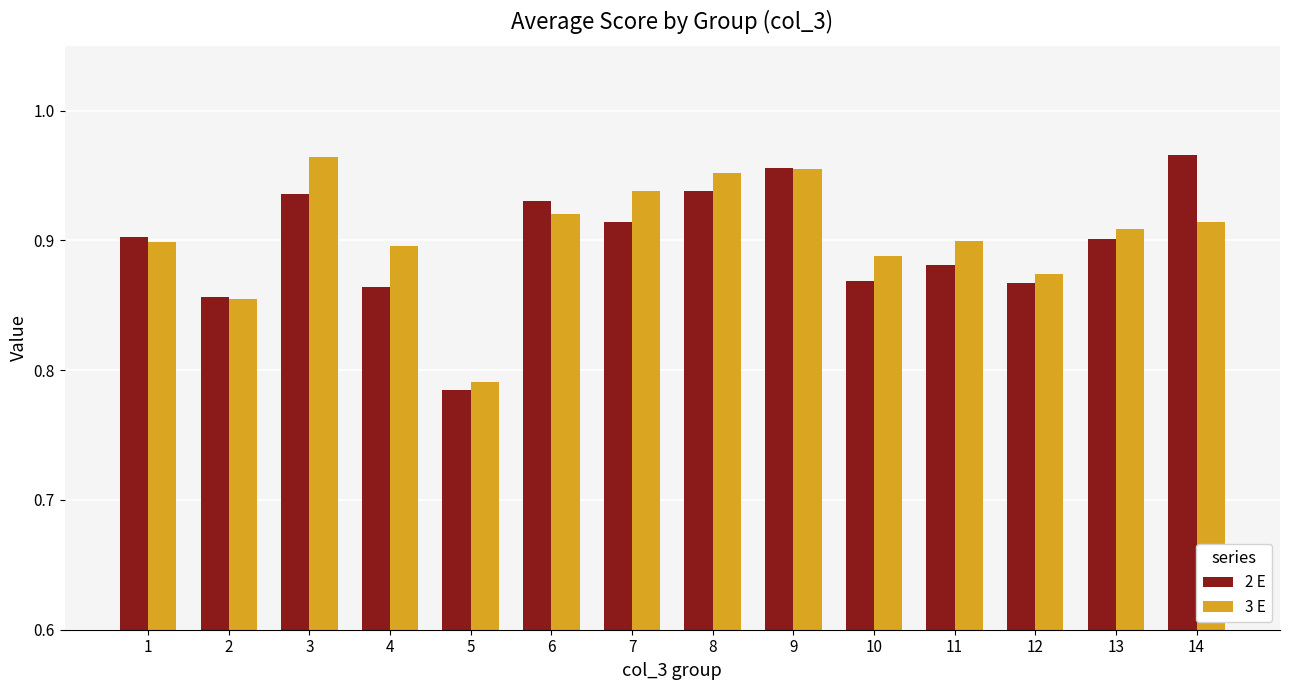

Which label corresponds to the smallest value in the chart?

5